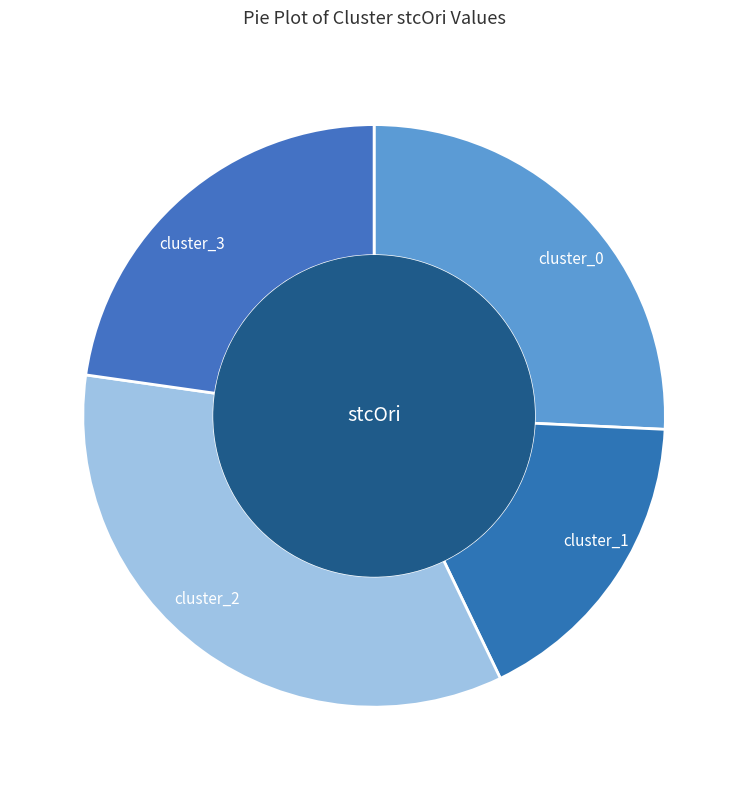

Which slice is the smallest?

cluster_1